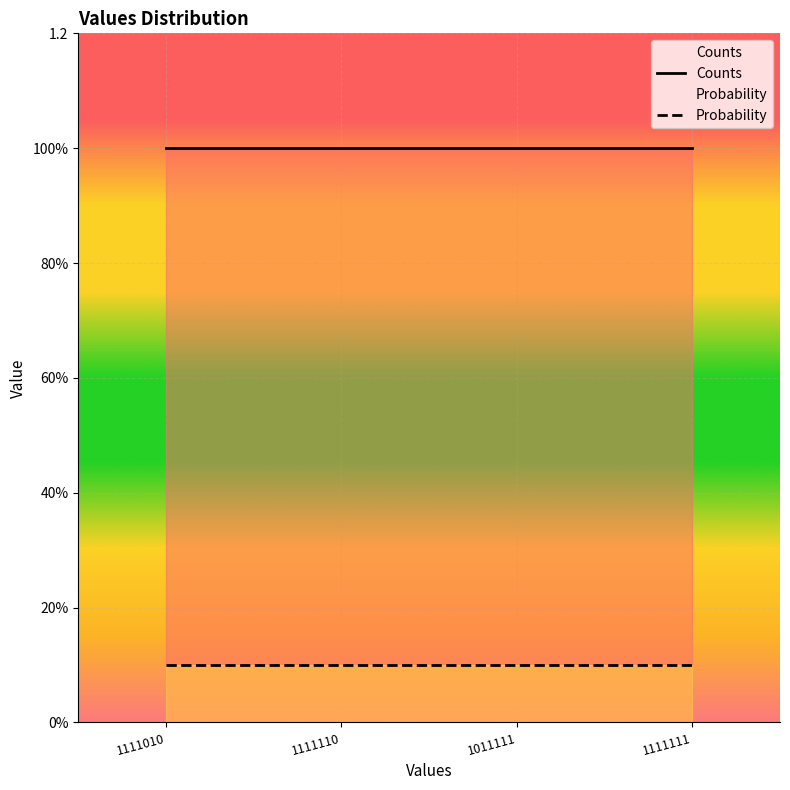

What is the average value of the Probability series?

0.1